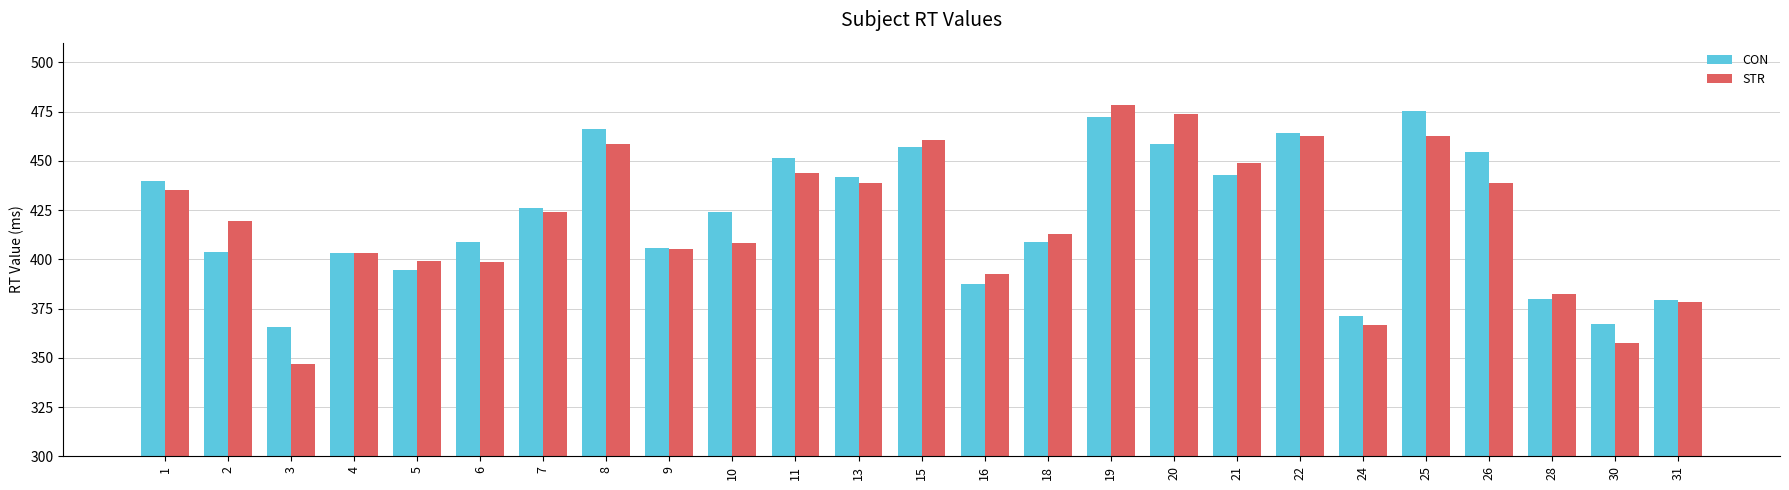

Is it true that STR equals 662.7 at 25?

False